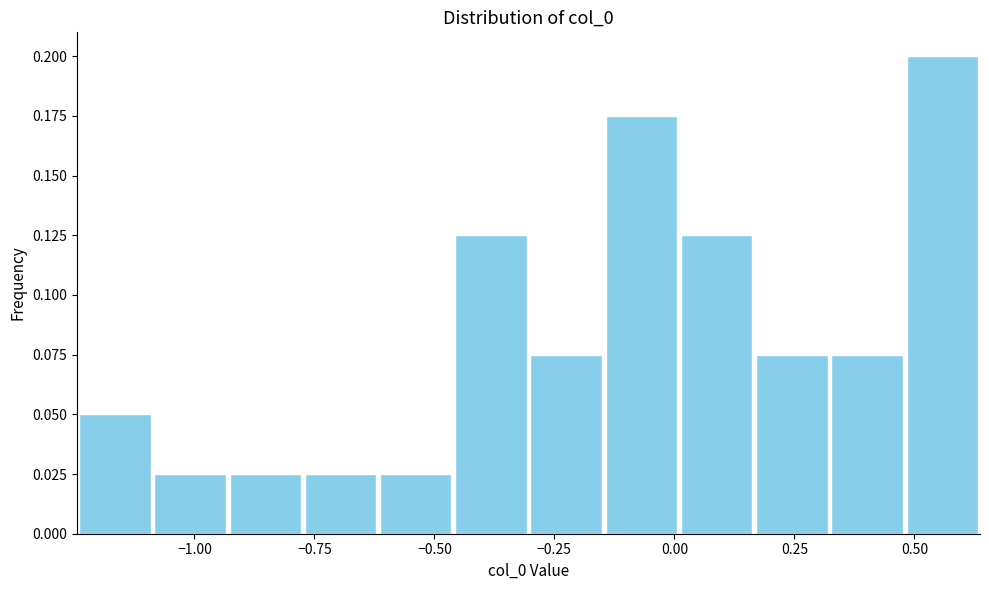

Read against the x-axis, roughly where is the centre of the tallest bar?

0.55